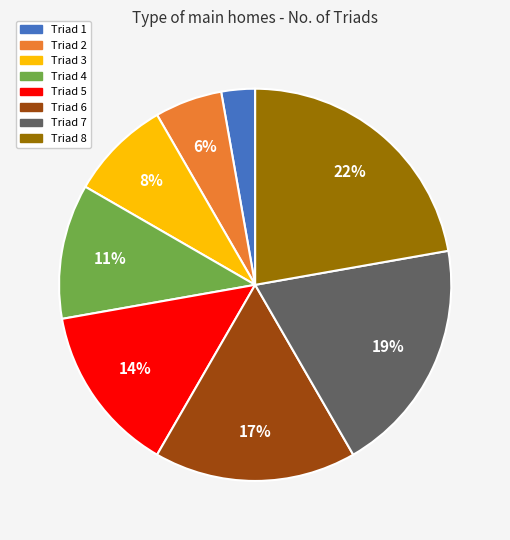

To the nearest percent, what is the average slice percentage?

12%